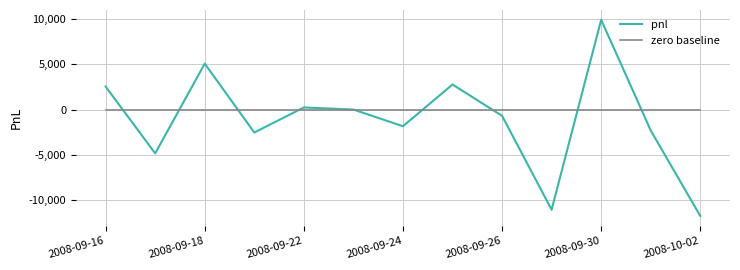

List the series in order of their overall mean, lowest first.

pnl, zero baseline